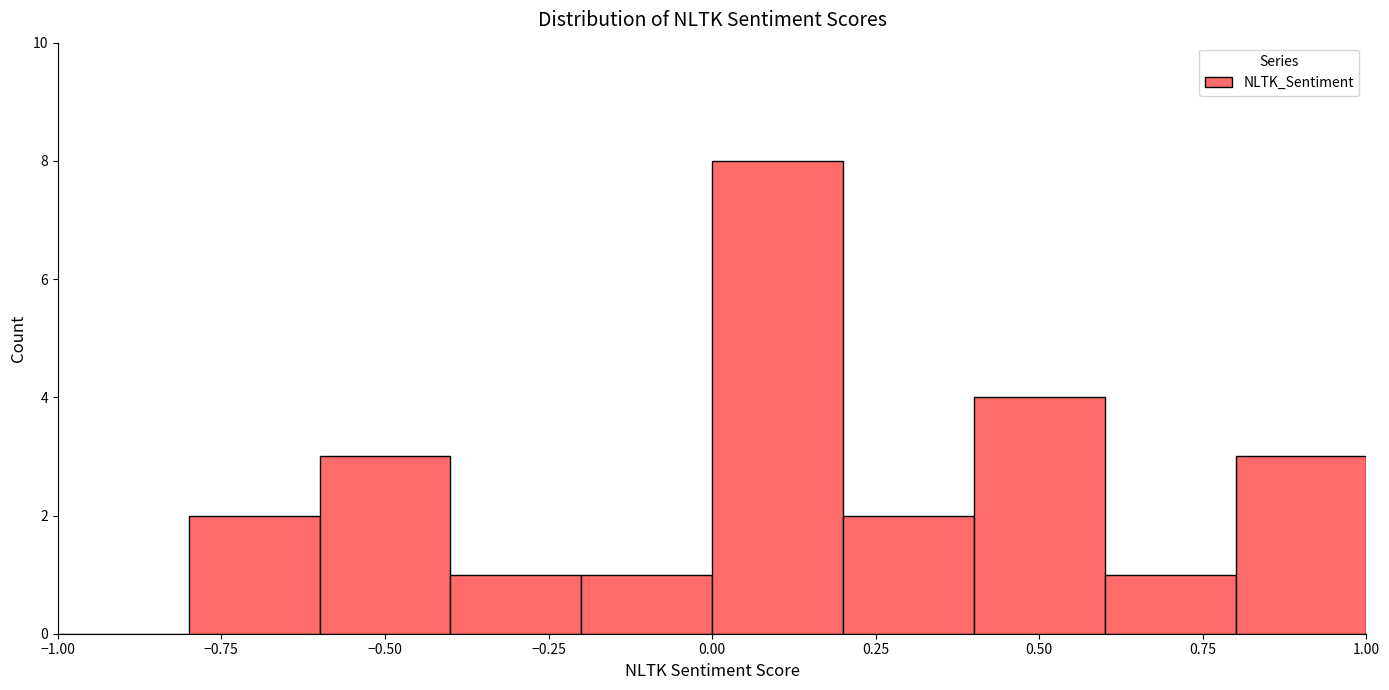

Reading left to right, list every bar in this chart as the range it spans on the x-axis followed by its height. The values are not printed on the chart, so give them approximately, as read against the axis.

-1.0 to -0.8: 0
-0.8 to -0.6: 2
-0.6 to -0.4: 3
-0.4 to -0.2: 1
-0.2 to 0.0: 1
0.0 to 0.2: 8
0.2 to 0.4: 2
0.4 to 0.6: 4
0.6 to 0.8: 1
0.8 to 1.0: 3